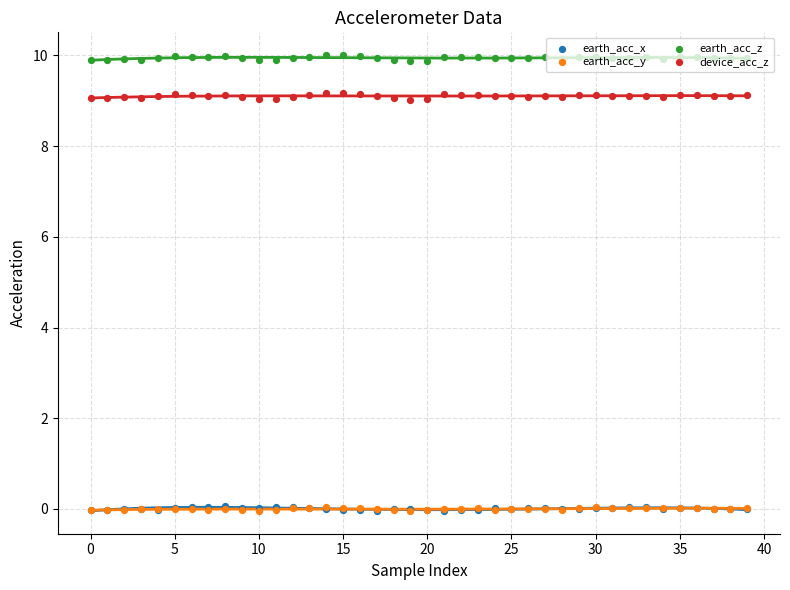

Is the value of device_acc_z at 13 greater than the value of earth_acc_x at 22?

Yes